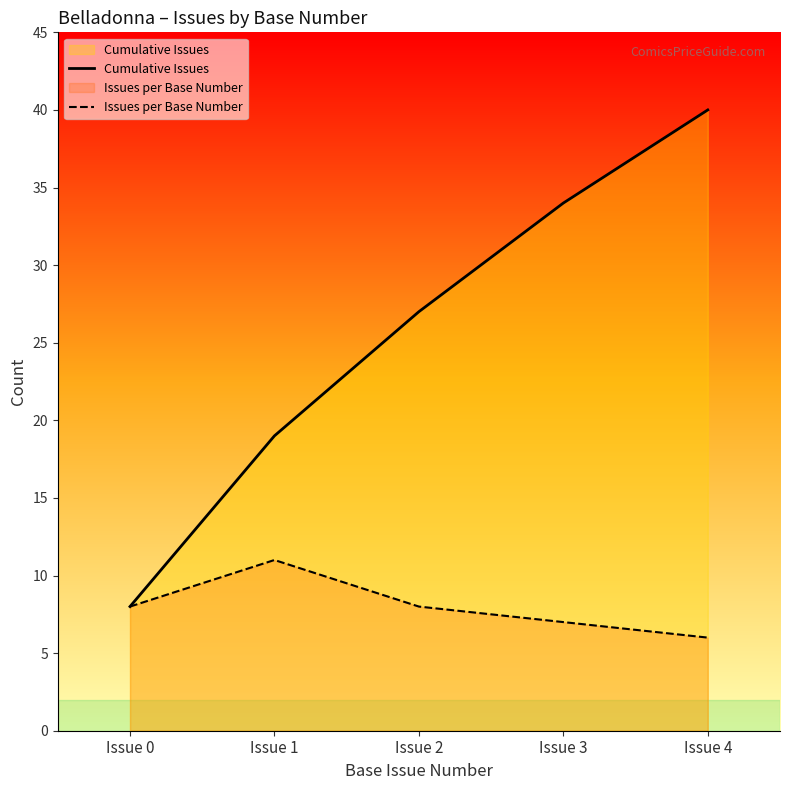

How many values in the Cumulative Issues series are below 27?

2